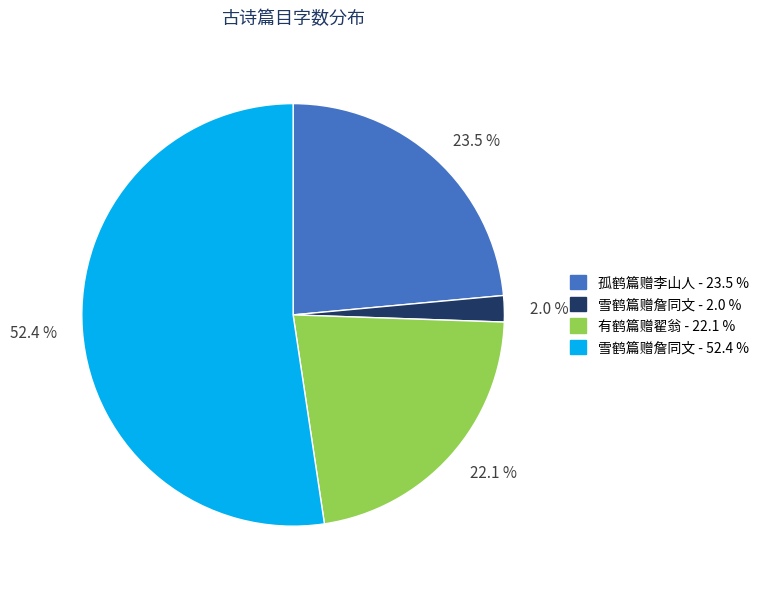

Which slice is the largest?

雪鹤篇赠詹同文 - 52.4 %